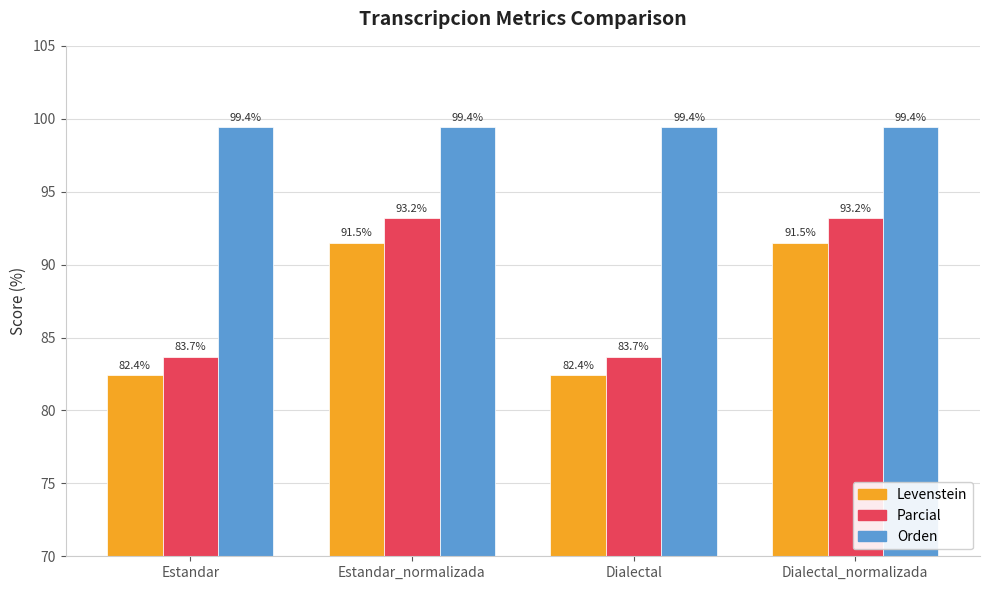

Reading left to right, transcribe all the data shown in this chart.

Levenstein: 82.4	91.5	82.4	91.5
Parcial: 83.7	93.2	83.7	93.2
Orden: 99.4	99.4	99.4	99.4